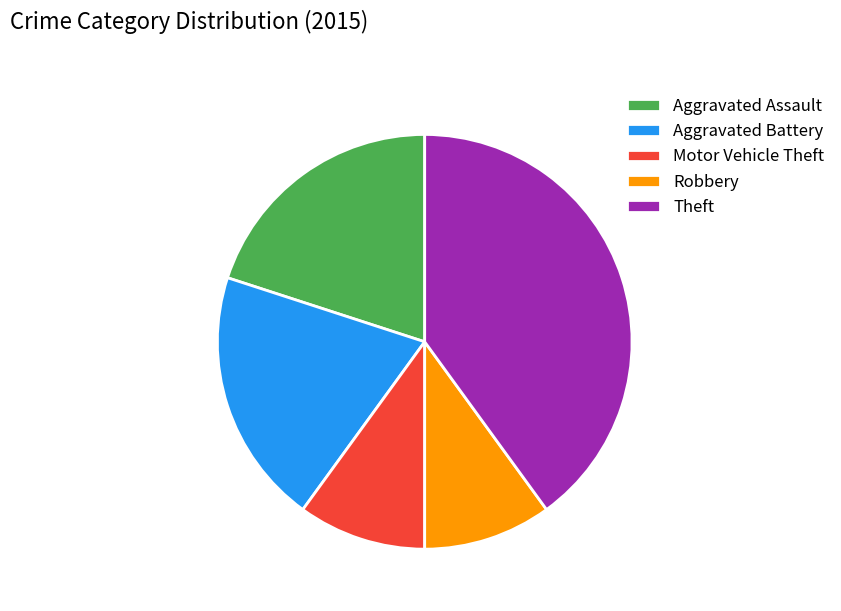

Which category has the biggest portion of the pie?

Theft